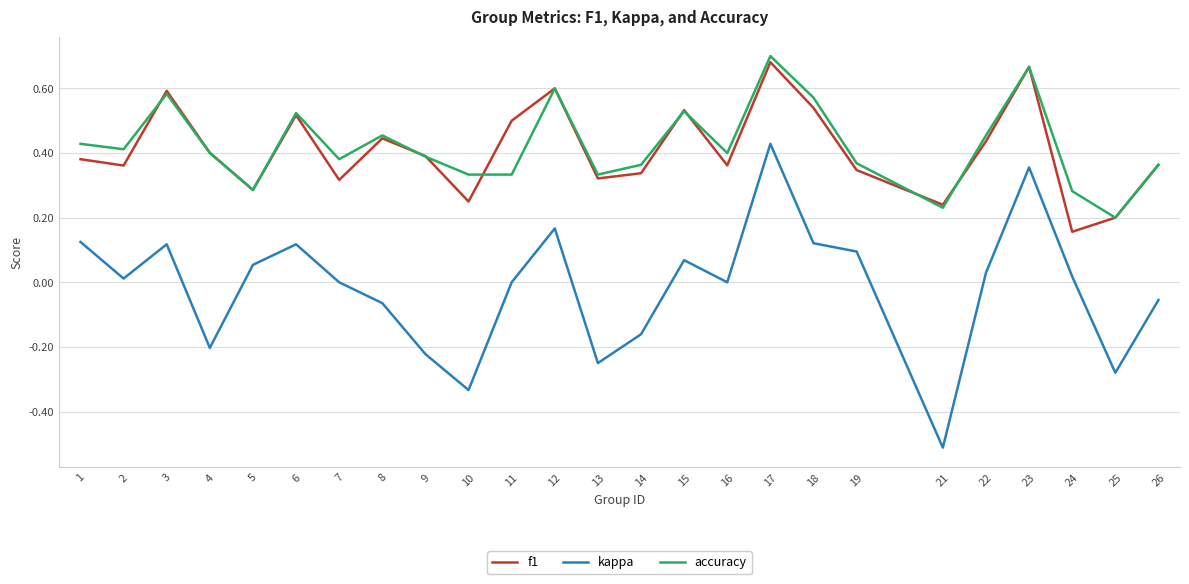

At how many categories does at least one series exceed 0?

25